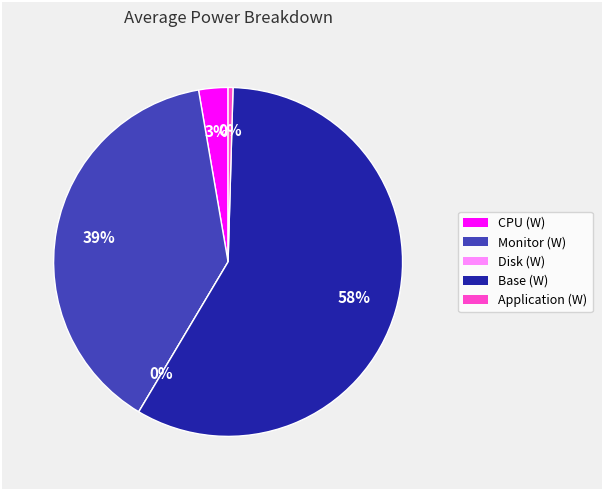

To the nearest percent, what is the combined percentage of Base (W) and CPU (W)?

61%